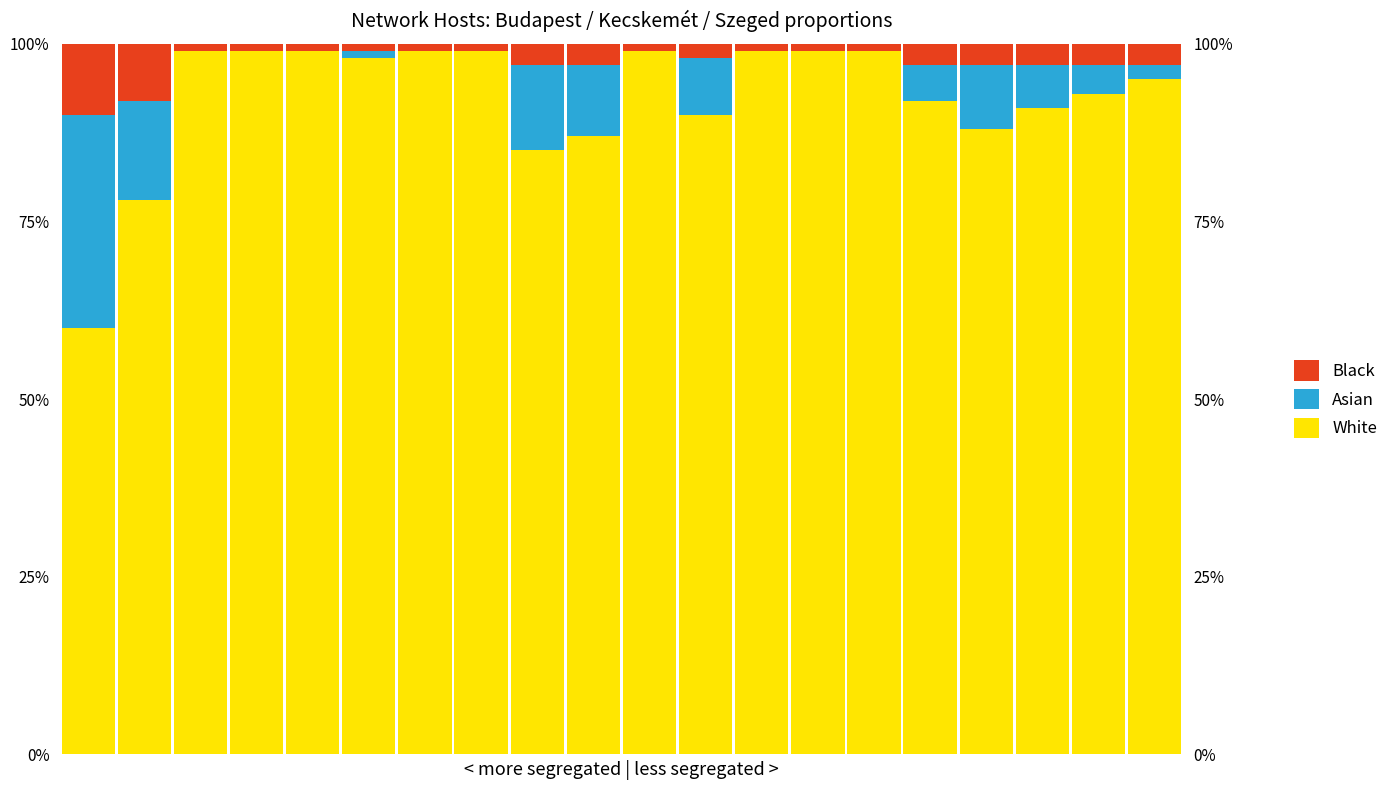

Which has a higher value, 0 or 1?

1